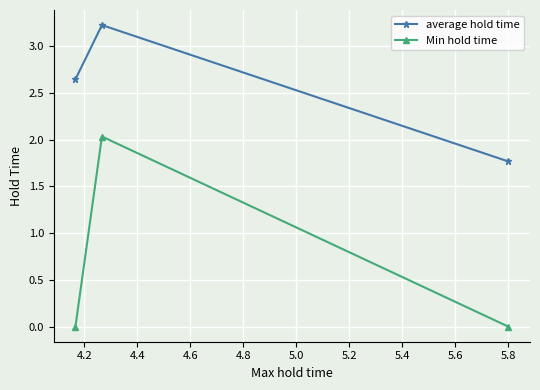

What are all the series names shown in the legend?

average hold time, Min hold time